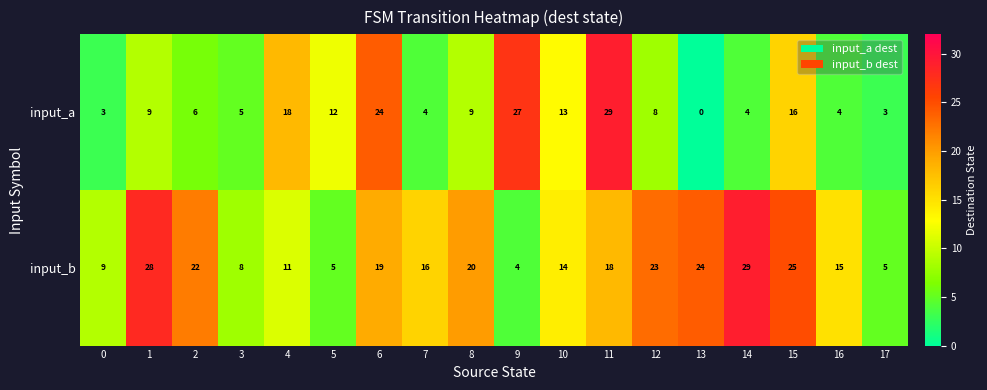

At which category is the sum across all series the highest?

11